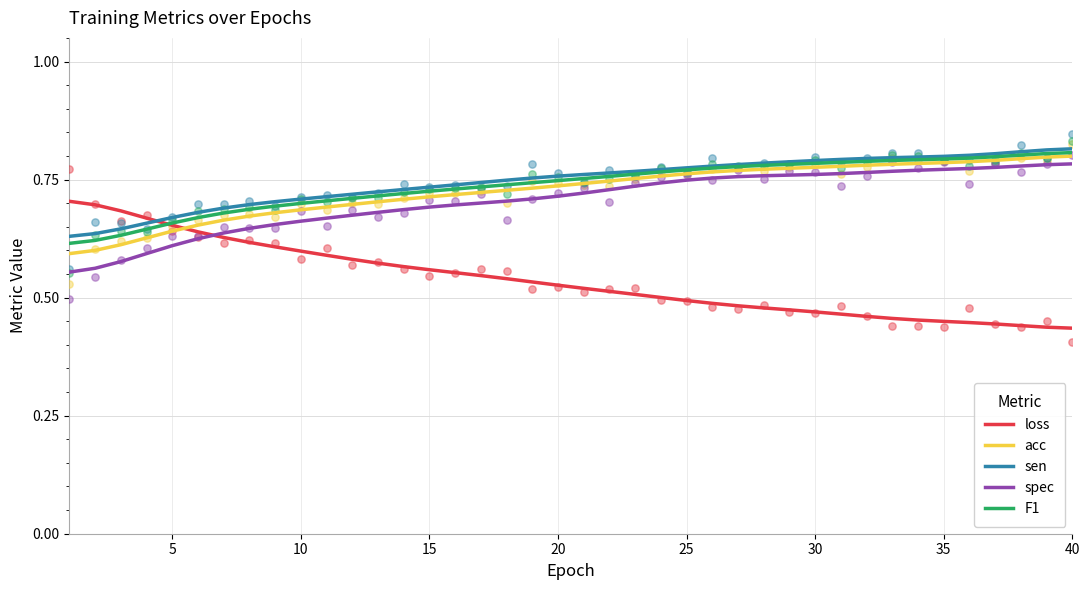

The loss series shows 0.6 at 35. True or false?

False